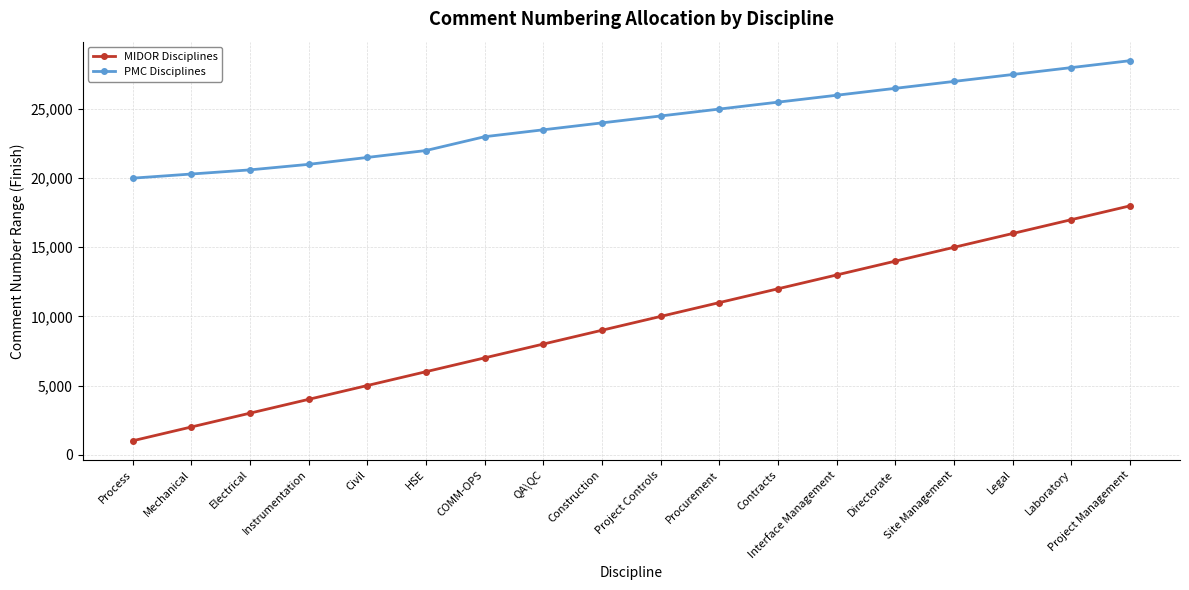

What position from the left is HSE?

6